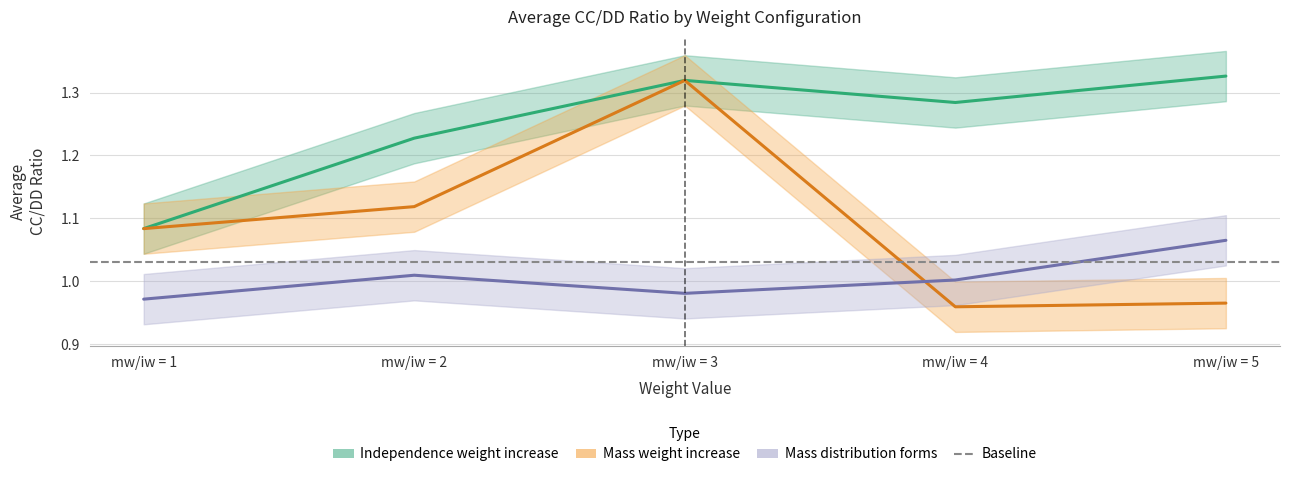

What is the total value across all series at mw/iw = 3?

3.6